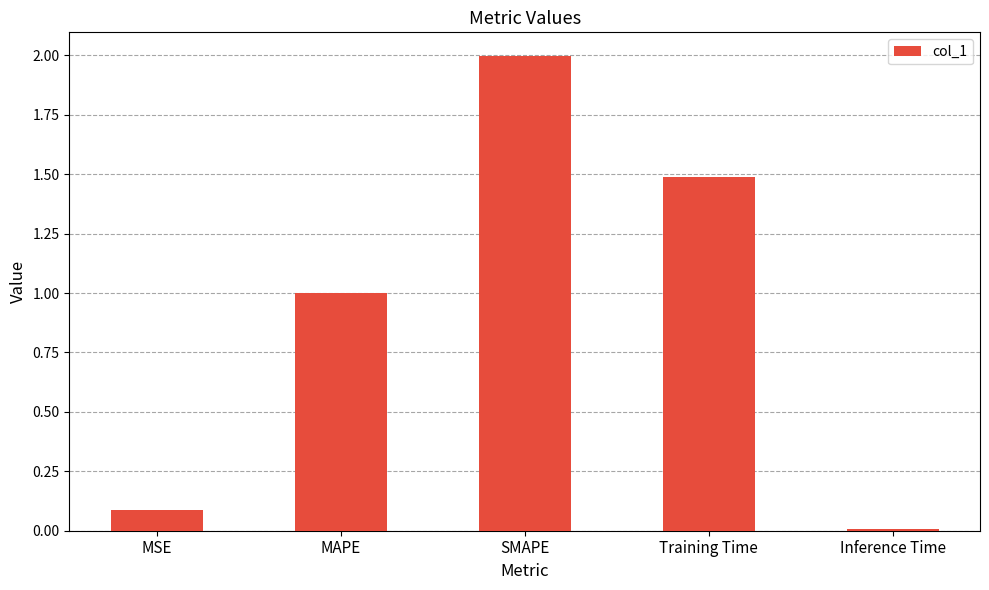

Rank the categories by value from lowest to highest.

Inference Time, MSE, MAPE, Training Time, SMAPE